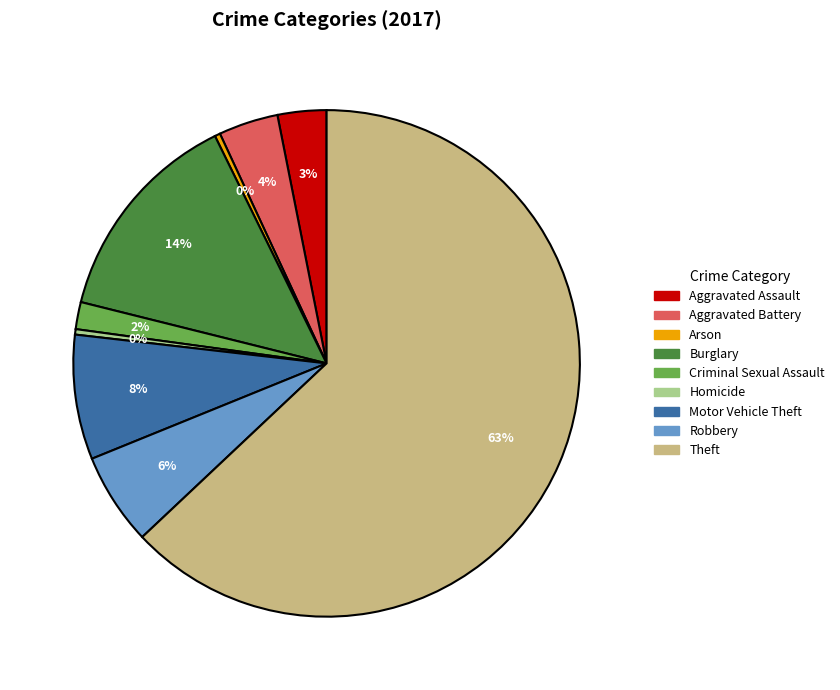

What is the largest slice in the pie chart?

Theft